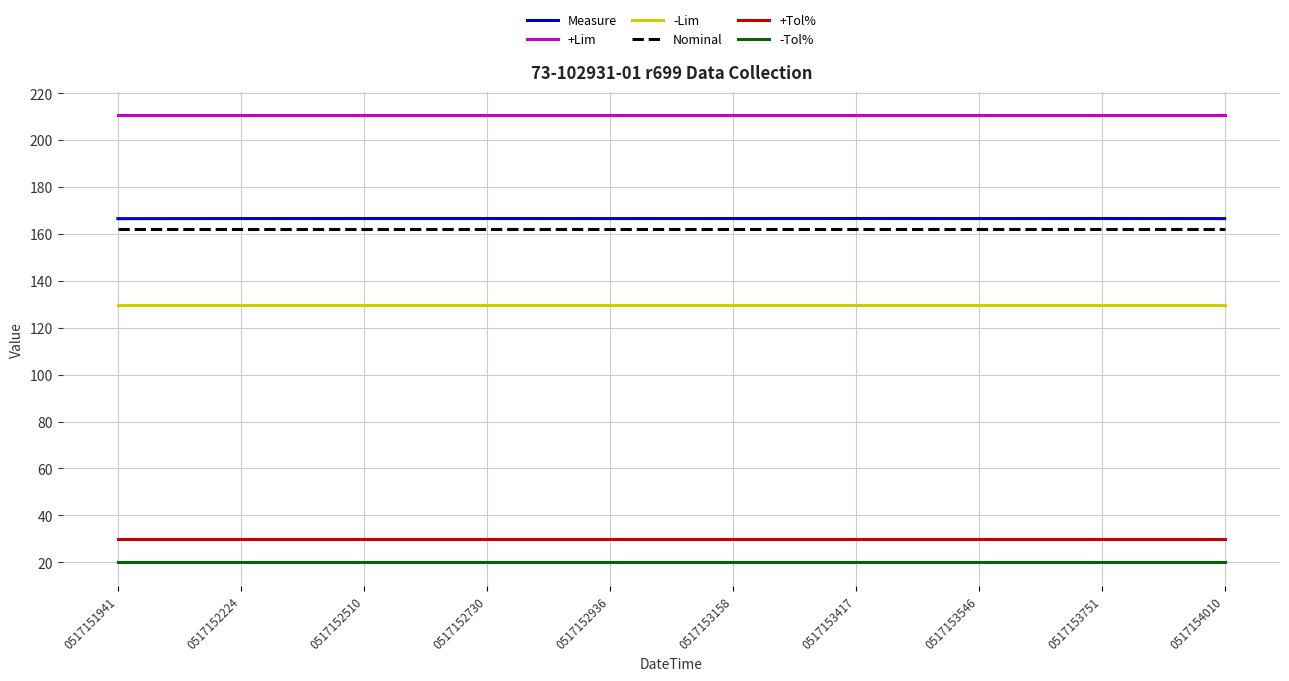

True or false: -Lim and +Lim cross at least once.

False